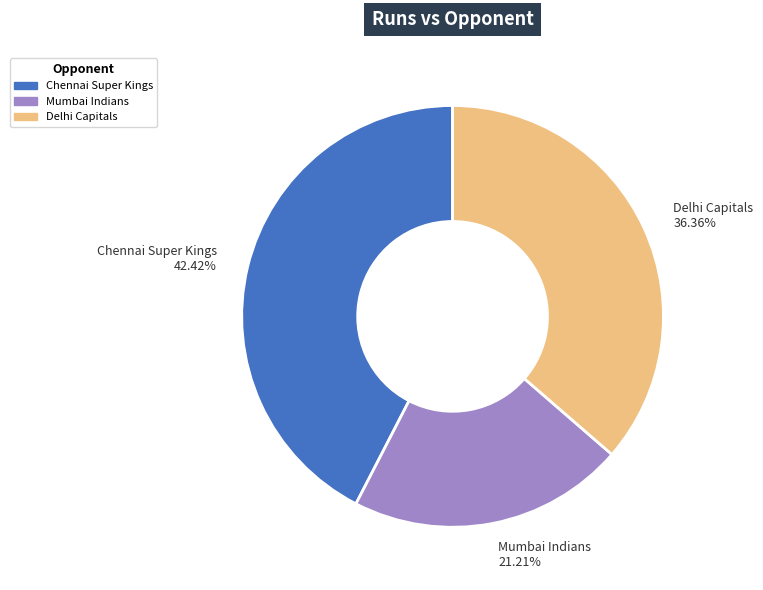

What is the smallest slice in the pie chart?

Mumbai Indians